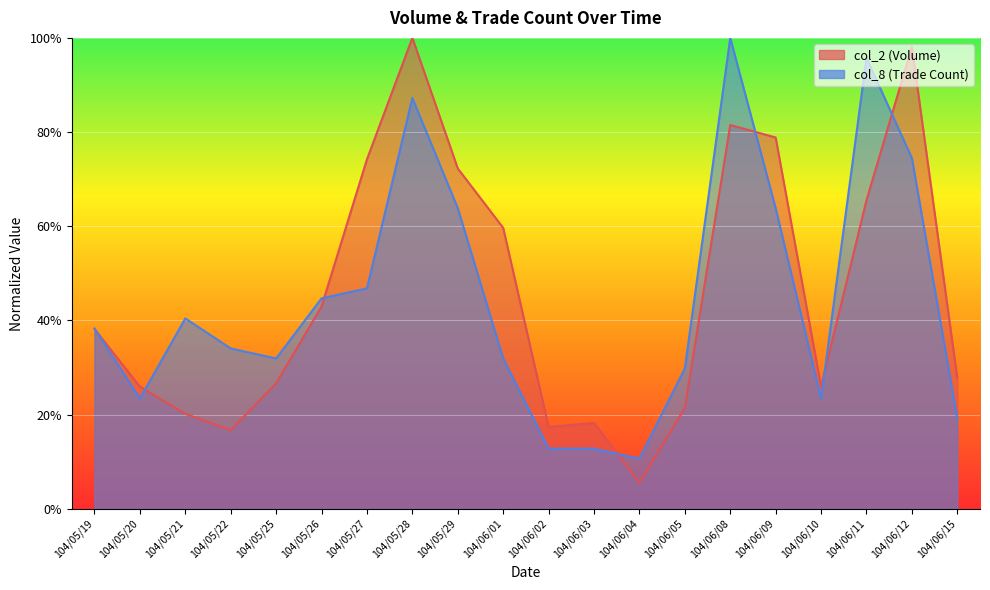

Rank the series at 104/06/10 from highest to lowest value.

col_2, col_8